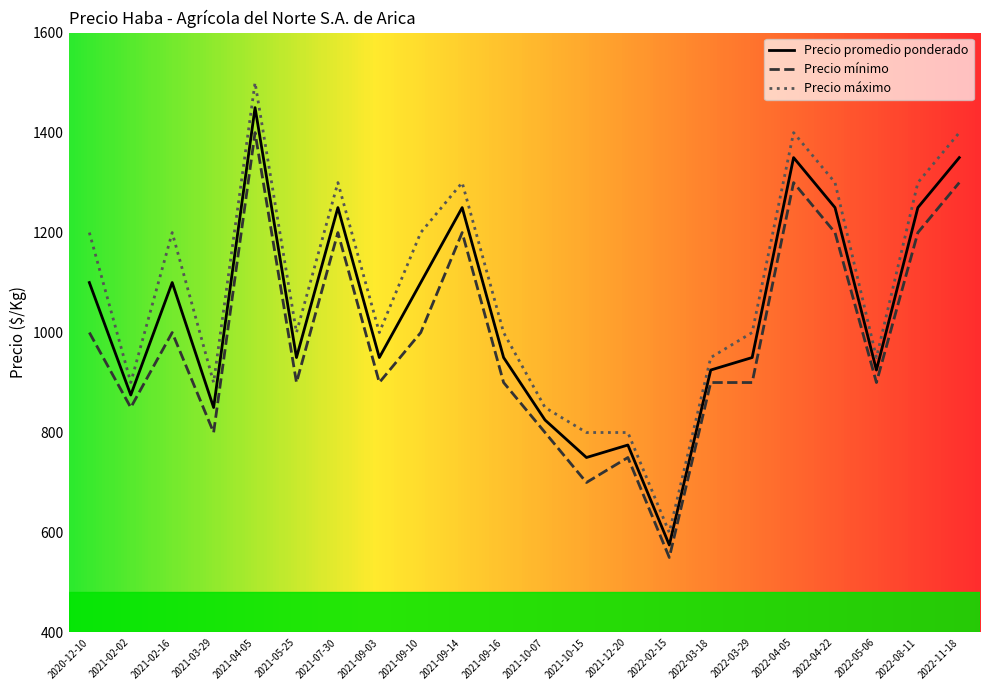

Rank the series by their average value, from highest to lowest.

Precio máximo, Precio promedio ponderado, Precio mínimo